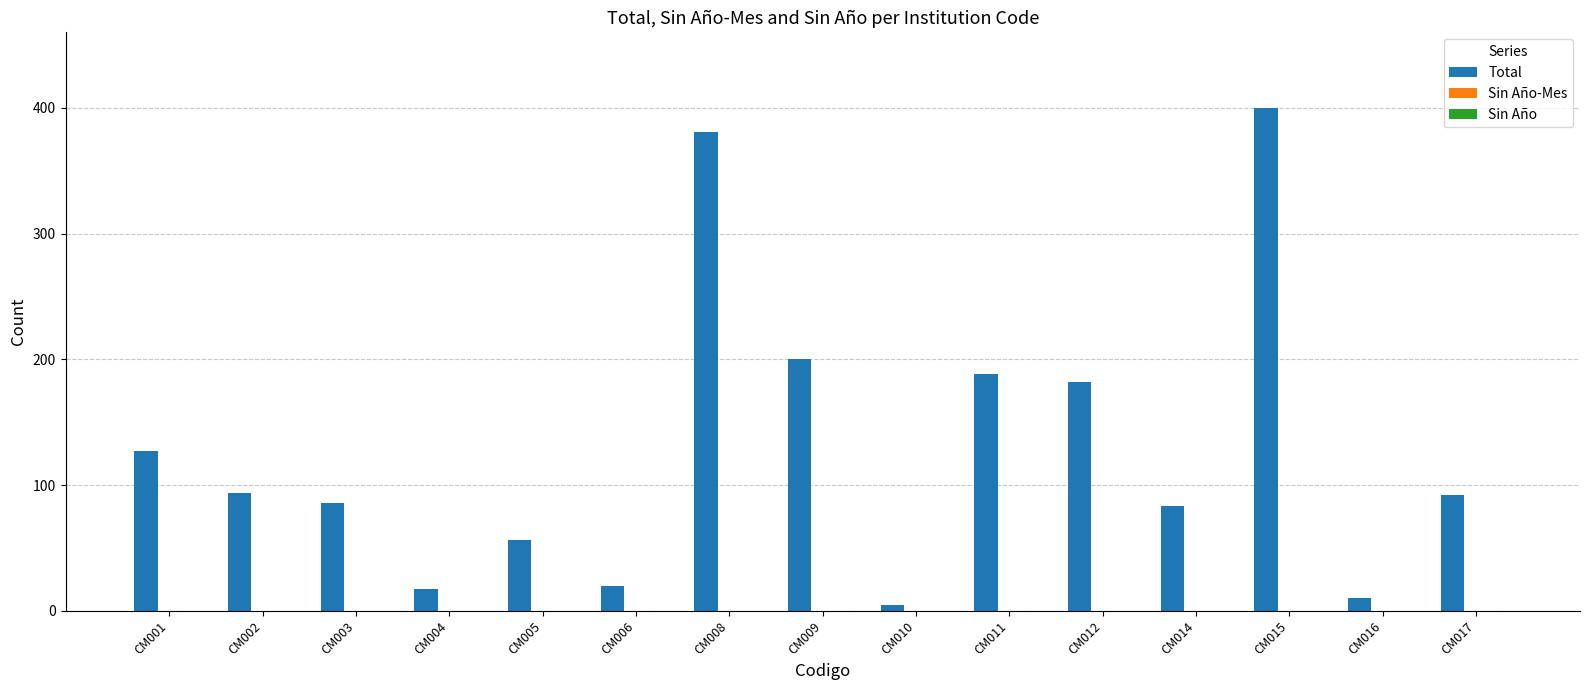

What is the ratio of the value at CM015 to the value at CM009?

2.0